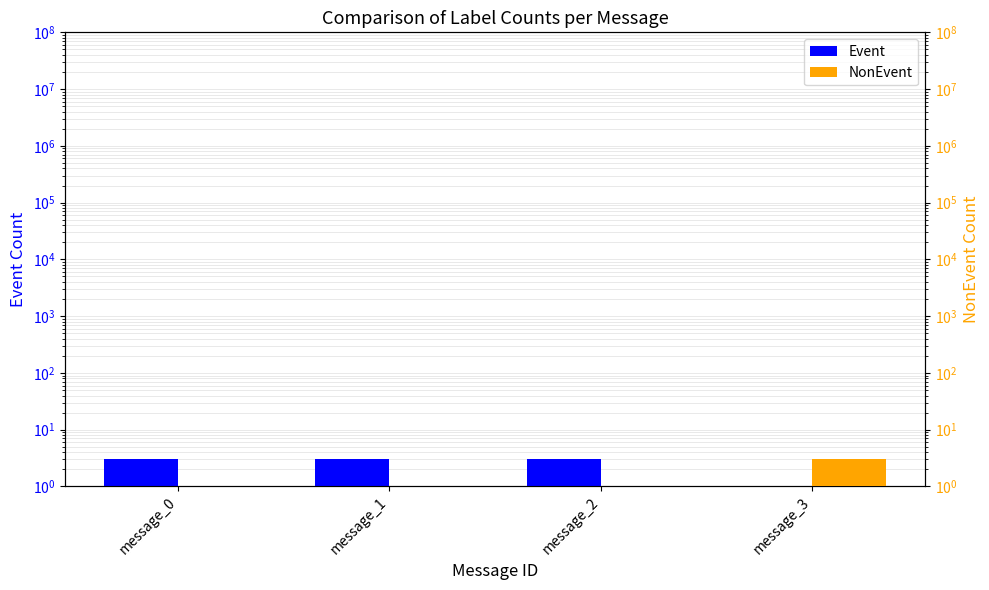

Between message_1 and message_3, which is larger?

message_1